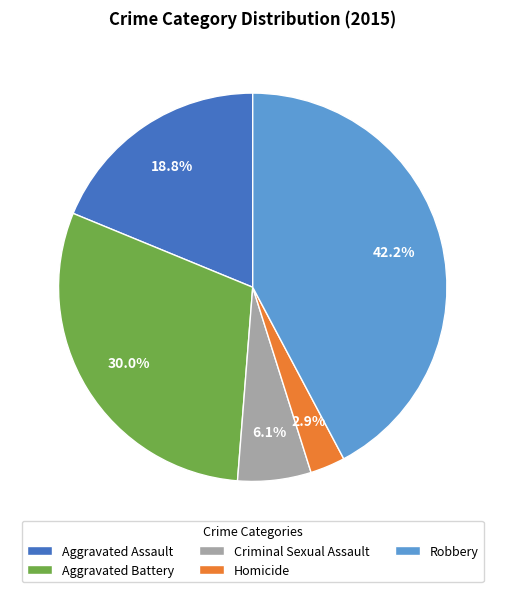

To the nearest percent, what is the combined percentage of Aggravated Assault and Homicide?

22%